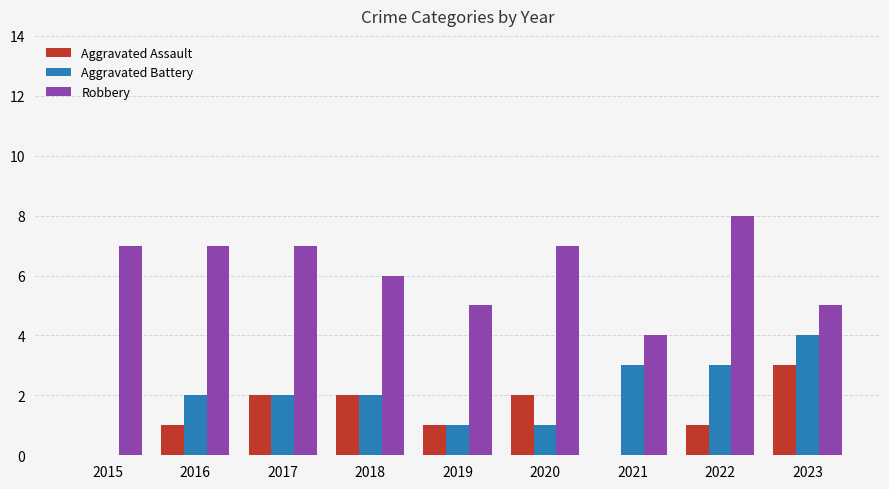

Does the chart contain stacked bars?

No